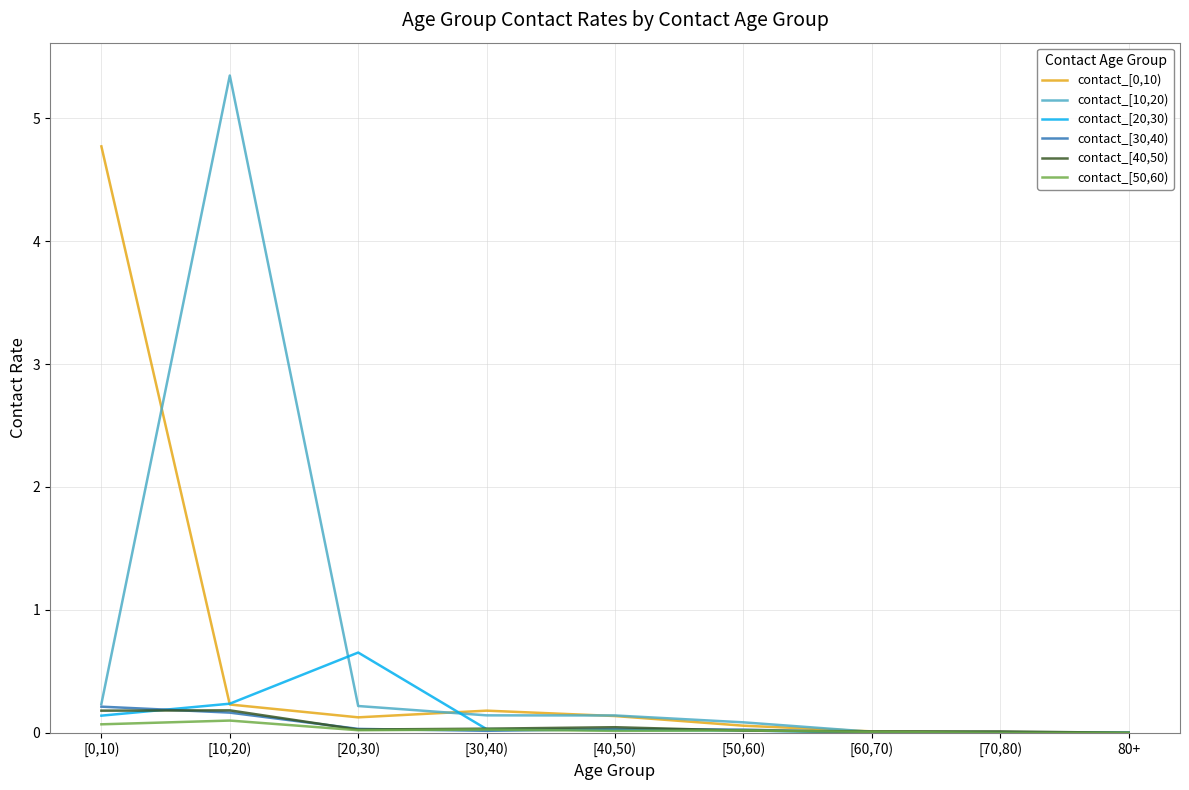

What position from the left is 80+?

9